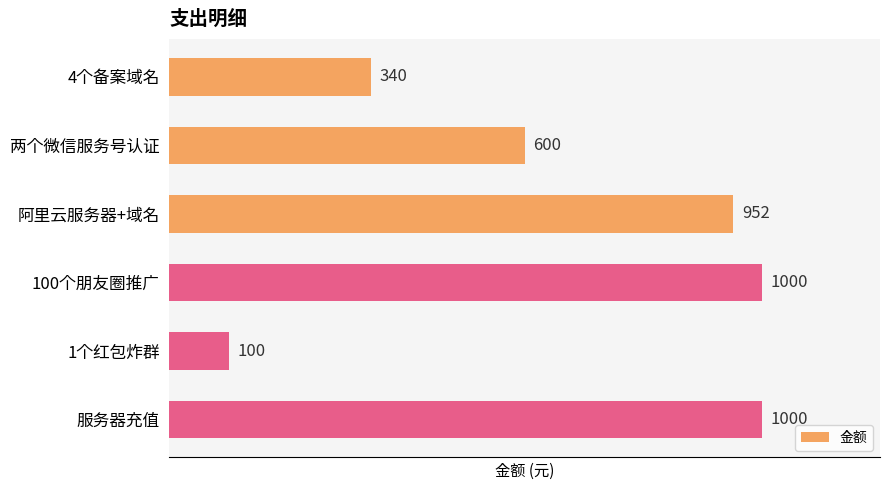

What is the minimum value shown in the chart?

100